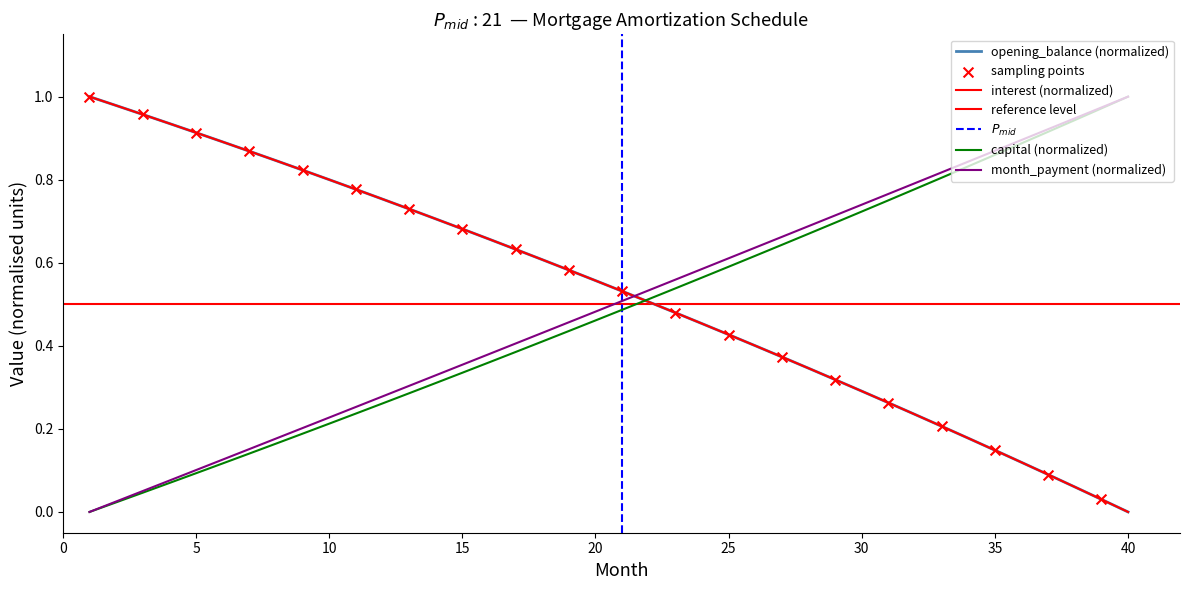

At how many categories does at least one series exceed 0?

40